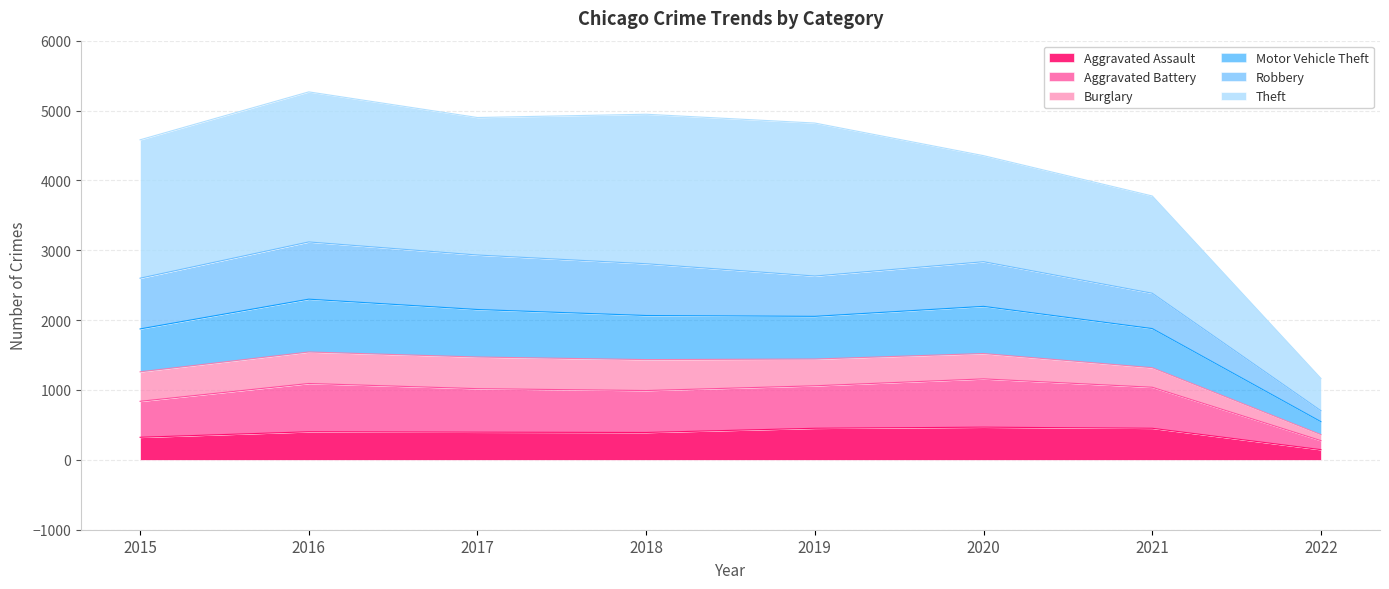

Which category has the lowest value in the Aggravated Assault series?

2022